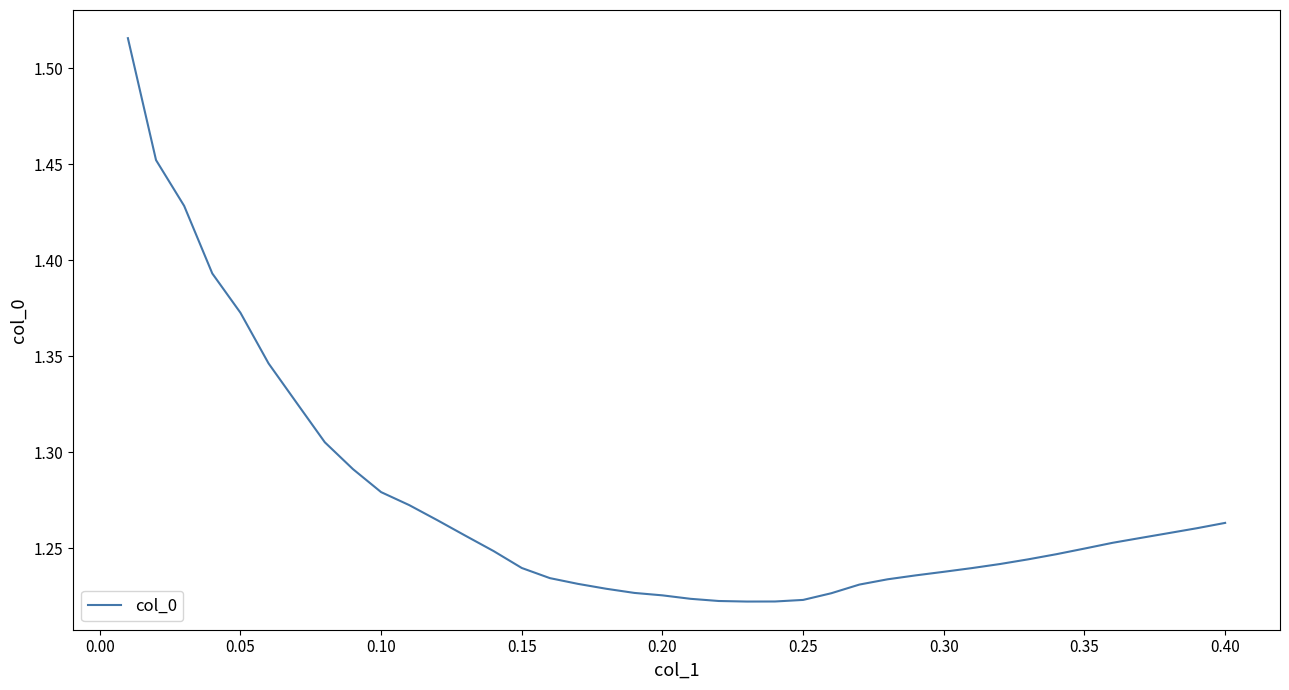

What is the difference between the maximum and minimum values?

0.3